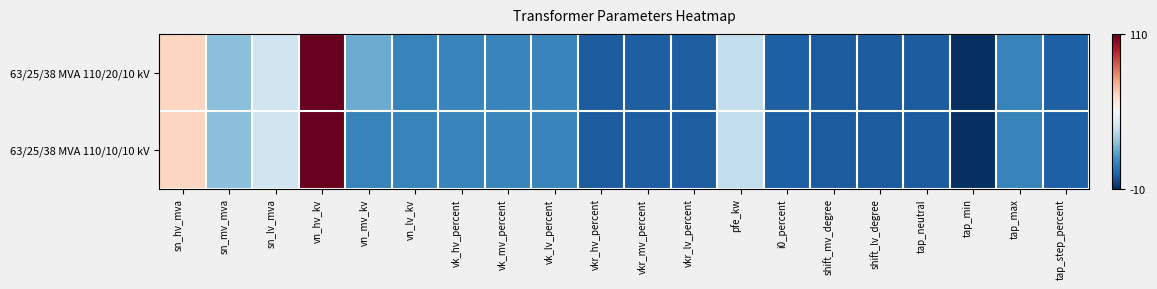

Which series has the widest spread of values?

63/25/38 MVA 110/20/10 kV